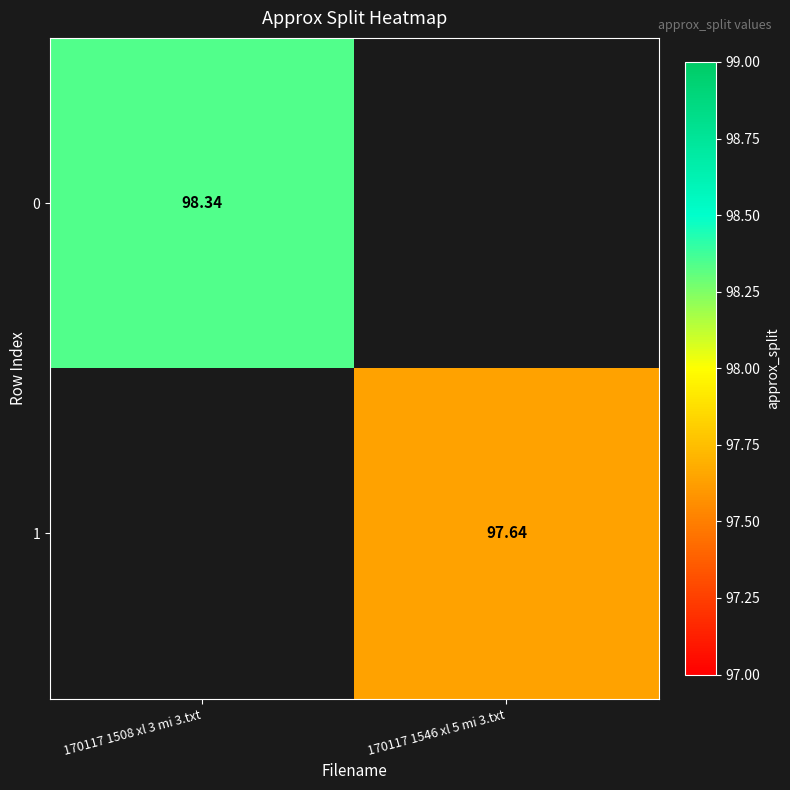

What is the maximum value shown in the chart?

98.3